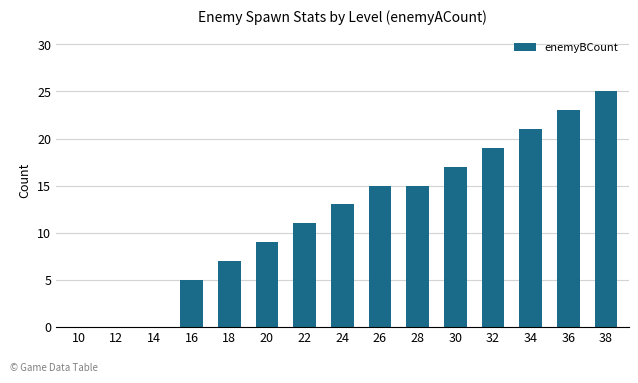

What is the maximum value shown in the chart?

25